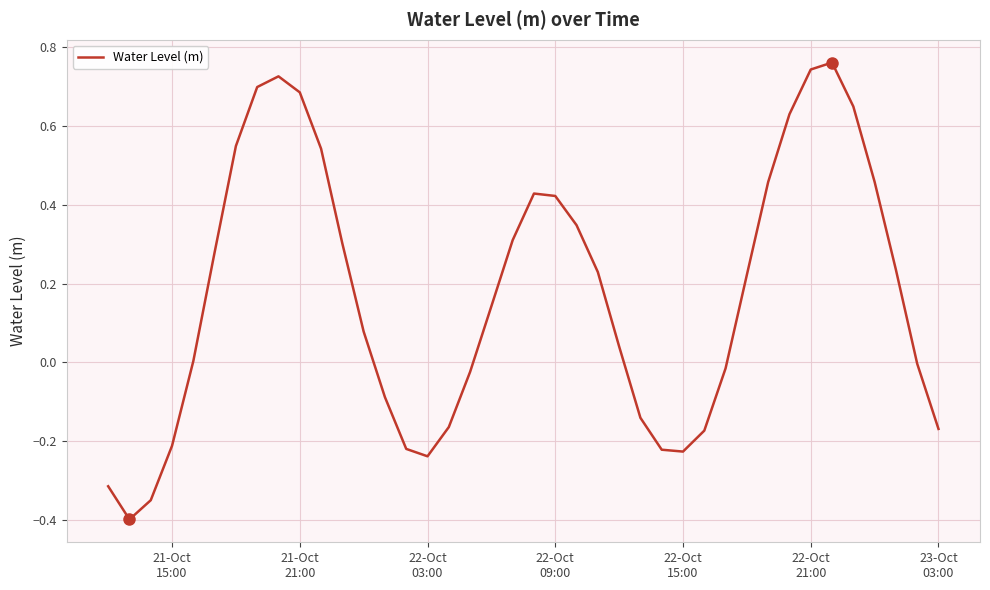

What is the difference between the maximum and minimum values?

1.2